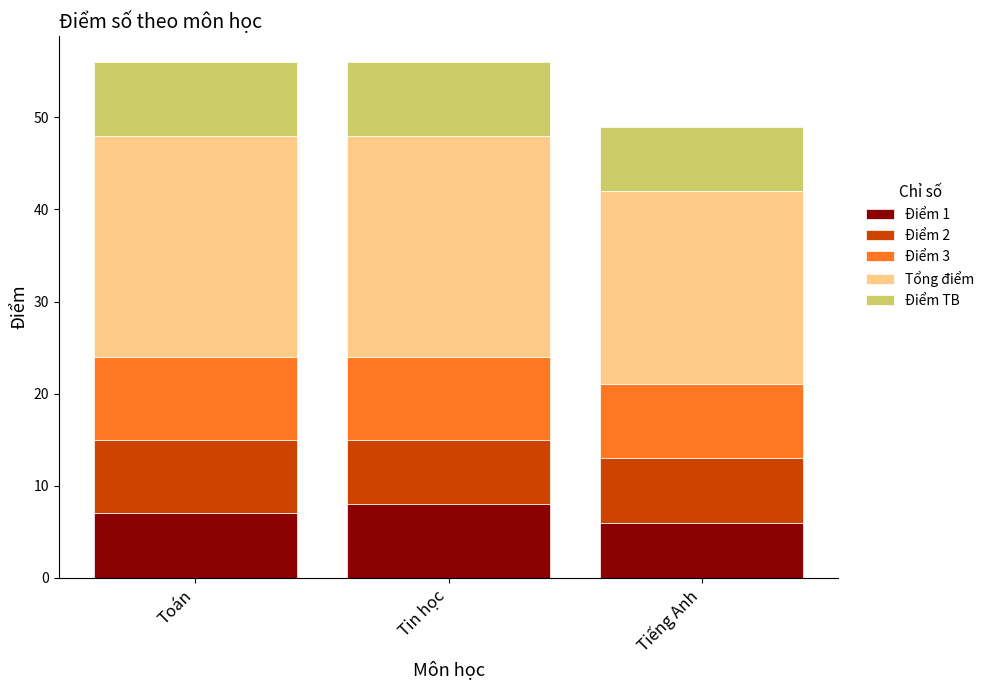

The value of Điểm 1 at Tiếng Anh is 6. True or false?

True